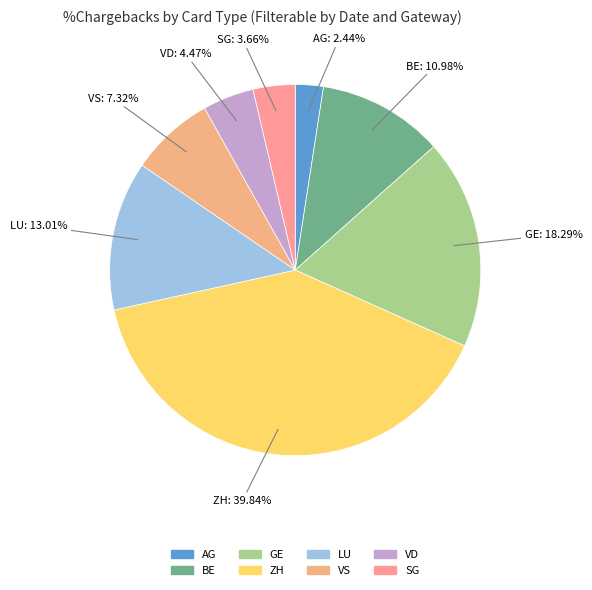

Does any single category account for the majority?

No